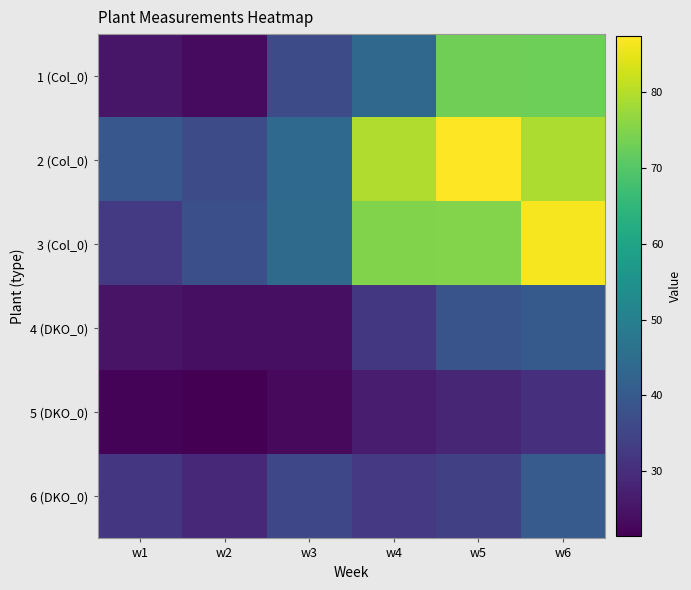

Reading left to right, extract all data points from this chart.

1 (Col_0): w1=25.4	w2=23.3	w3=36.6	w4=43.6	w5=73.0	w6=72.7
2 (Col_0): w1=39.3	w2=36.4	w3=43.8	w4=79.4	w5=87.3	w6=79.1
3 (Col_0): w1=32.6	w2=37.4	w3=44.3	w4=74.7	w5=75.1	w6=86.4
4 (DKO_0): w1=25.0	w2=24.1	w3=24.2	w4=32.2	w5=38.5	w6=40.0
5 (DKO_0): w1=22.1	w2=21.4	w3=23.2	w4=26.8	w5=28.6	w6=30.2
6 (DKO_0): w1=31.9	w2=29.0	w3=35.8	w4=32.4	w5=33.9	w6=40.4